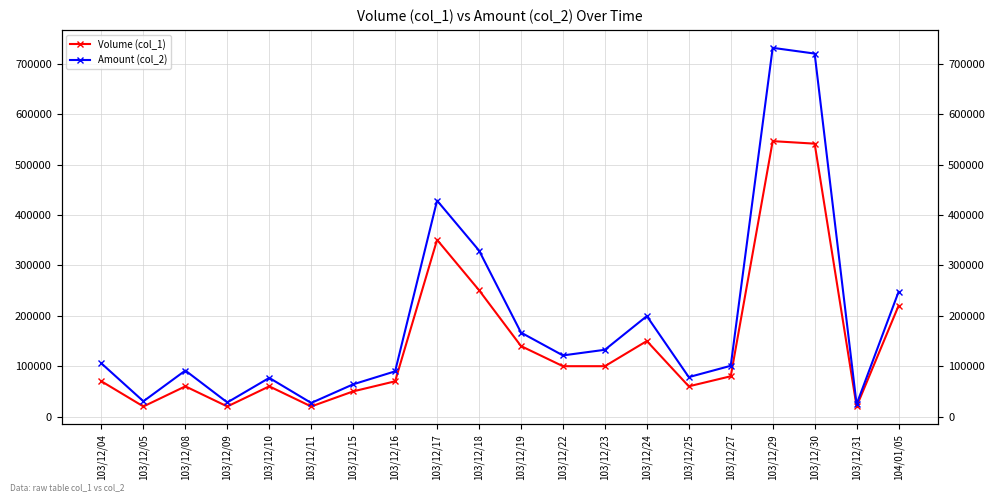

Reading right to left, list all the values displayed in this chart.

Volume (col_1): 104/01/05=220000	103/12/31=20000	103/12/30=542000	103/12/29=547000	103/12/27=80000	103/12/25=60000	103/12/24=150000	103/12/23=100000	103/12/22=100000	103/12/19=140000	103/12/18=251000	103/12/17=351000	103/12/16=70000	103/12/15=50000	103/12/11=20000	103/12/10=60000	103/12/09=20000	103/12/08=60000	103/12/05=20000	103/12/04=70000
Amount (col_2): 104/01/05=247600	103/12/31=24400	103/12/30=720910	103/12/29=732330	103/12/27=100800	103/12/25=78300	103/12/24=199500	103/12/23=132600	103/12/22=121400	103/12/19=166800	103/12/18=329760	103/12/17=428940	103/12/16=89800	103/12/15=64000	103/12/11=27000	103/12/10=76800	103/12/09=28000	103/12/08=91400	103/12/05=30300	103/12/04=105500